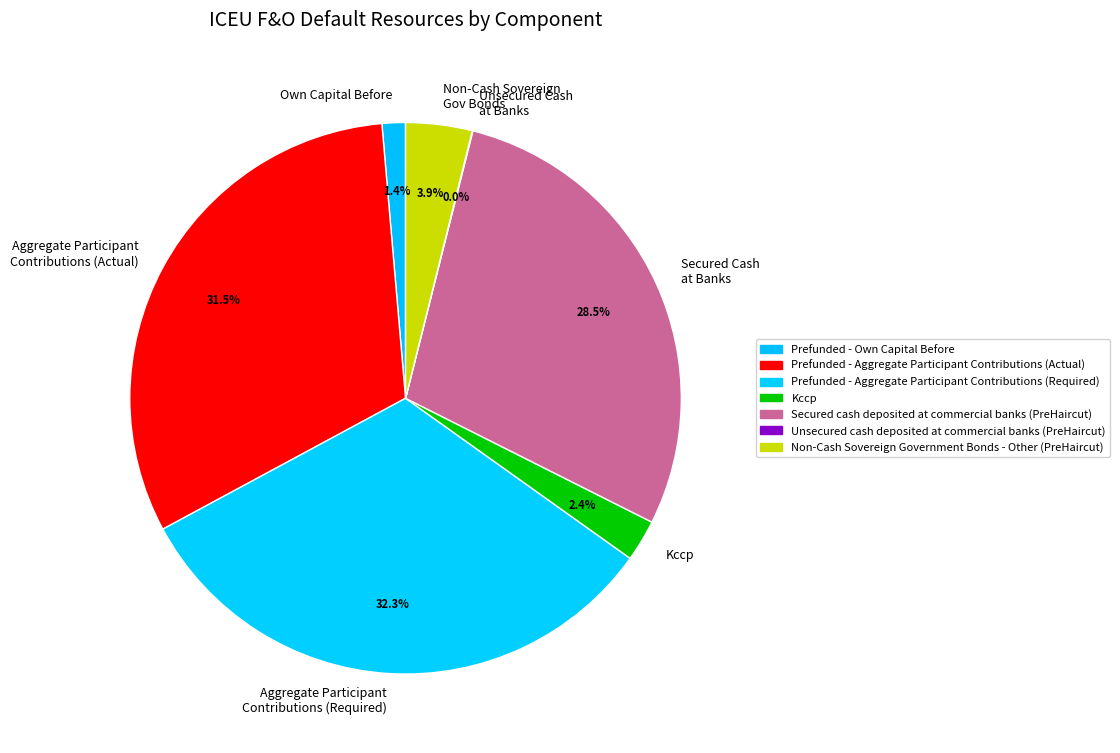

What is the ratio of the value at Own Capital Before to the value at Kccp?

0.6